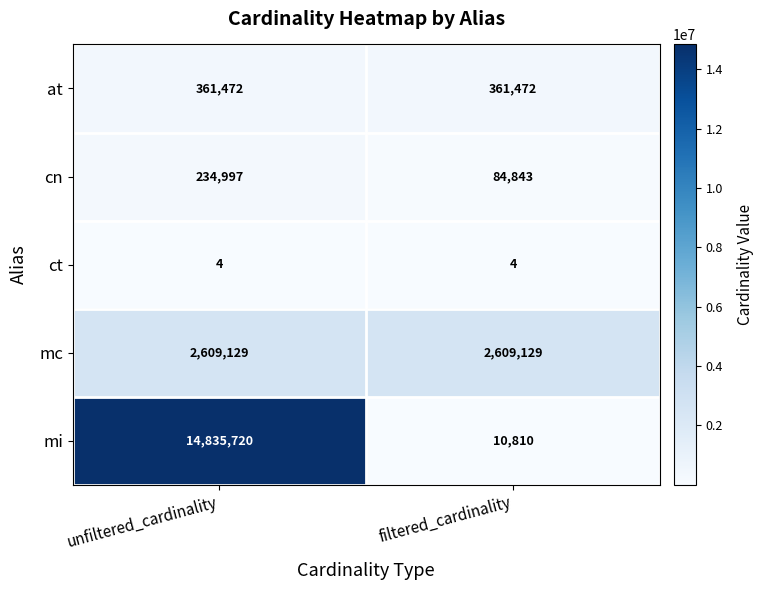

Between unfiltered_cardinality and filtered_cardinality, which series saw the biggest shift?

mi